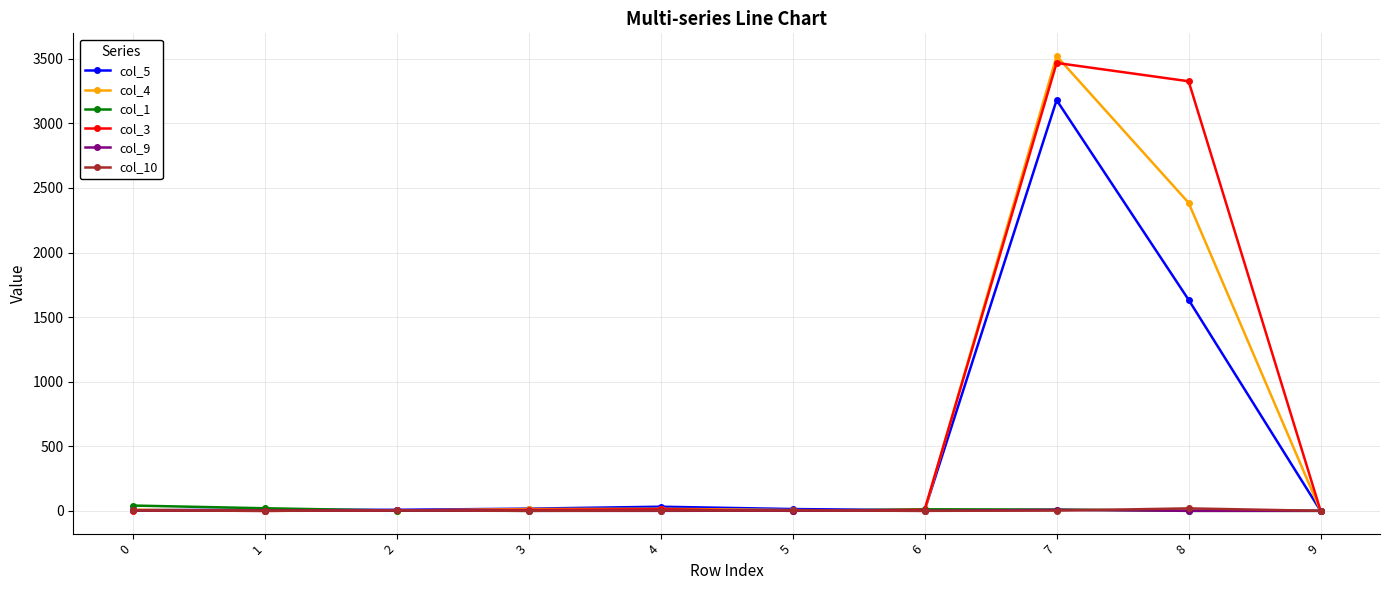

At how many categories does at least one series exceed 1300?

2